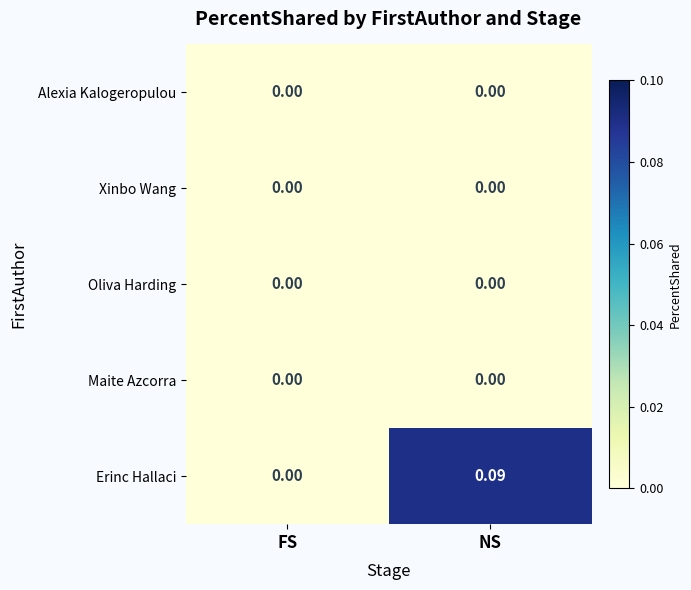

Which category has the highest value across all series?

NS